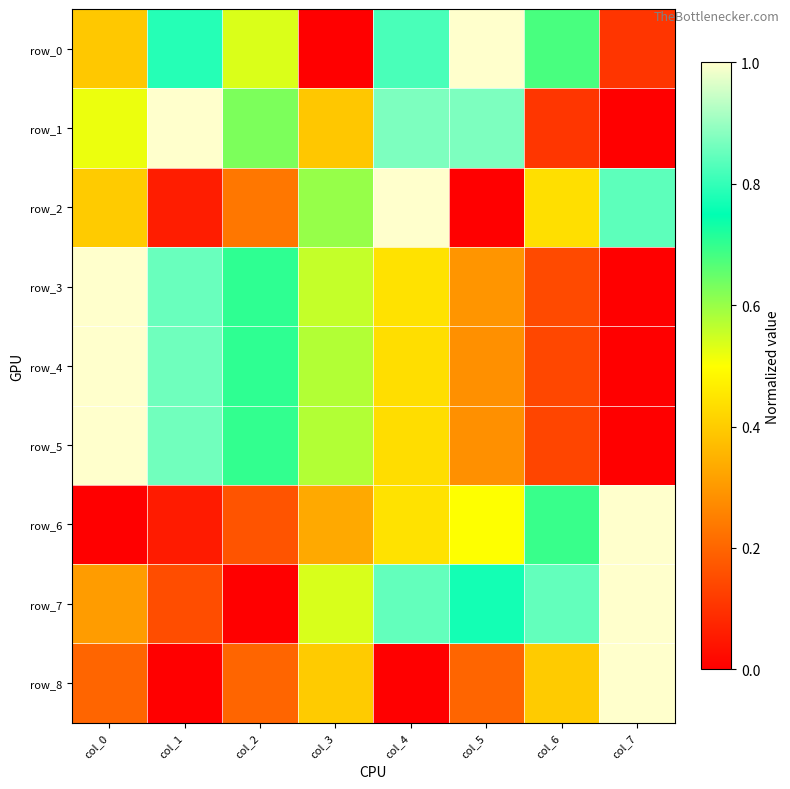

What is the average value of the row_2 series?

0.4